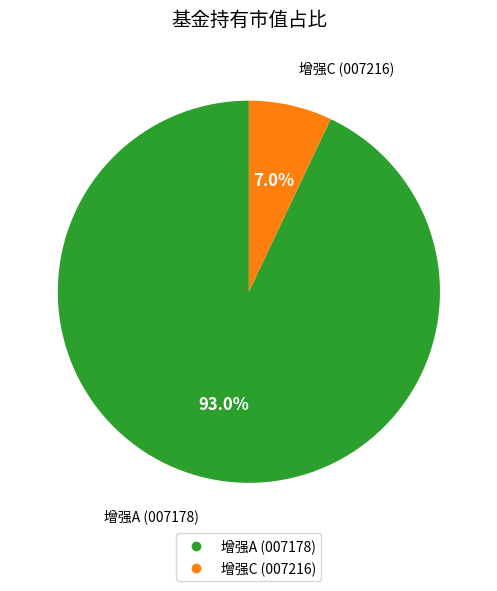

Is there a majority slice in this chart?

Yes